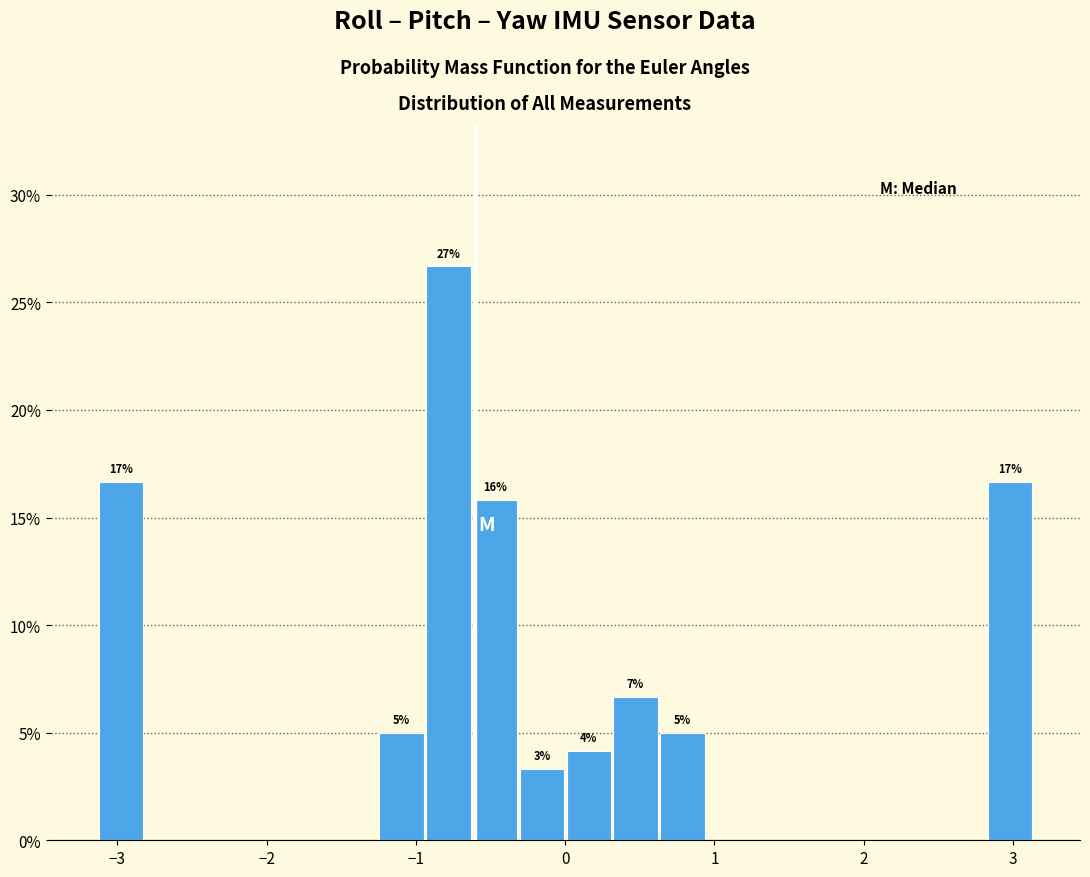

Around what value on the x-axis is the tallest bar? Give the approximate position of its centre, as read against the axis.

-0.8